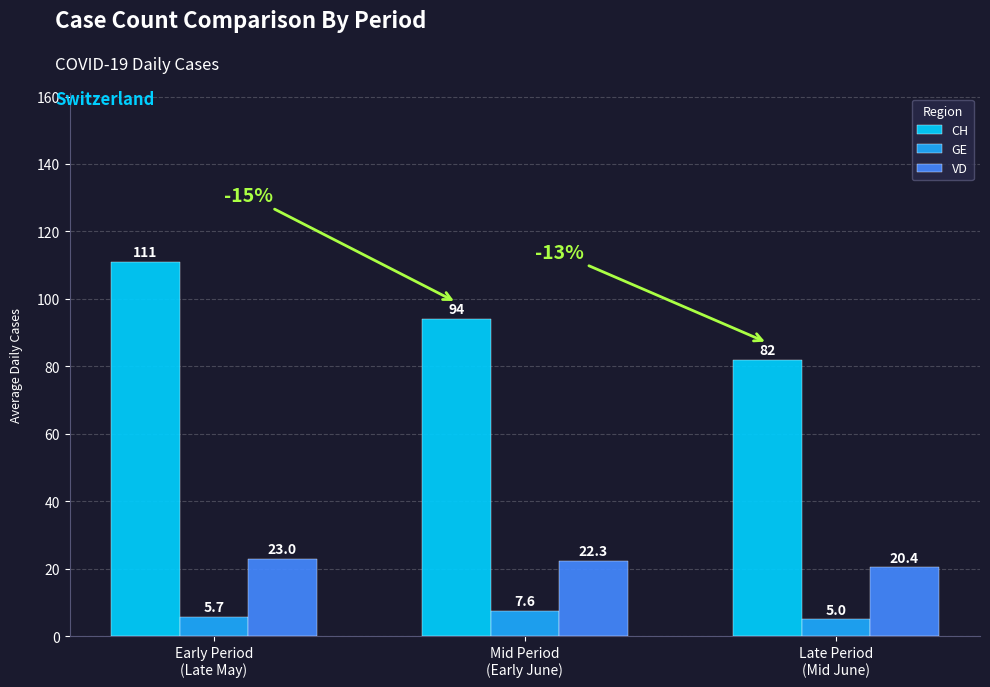

What is the difference between the maximum and minimum values in the GE series?

2.6